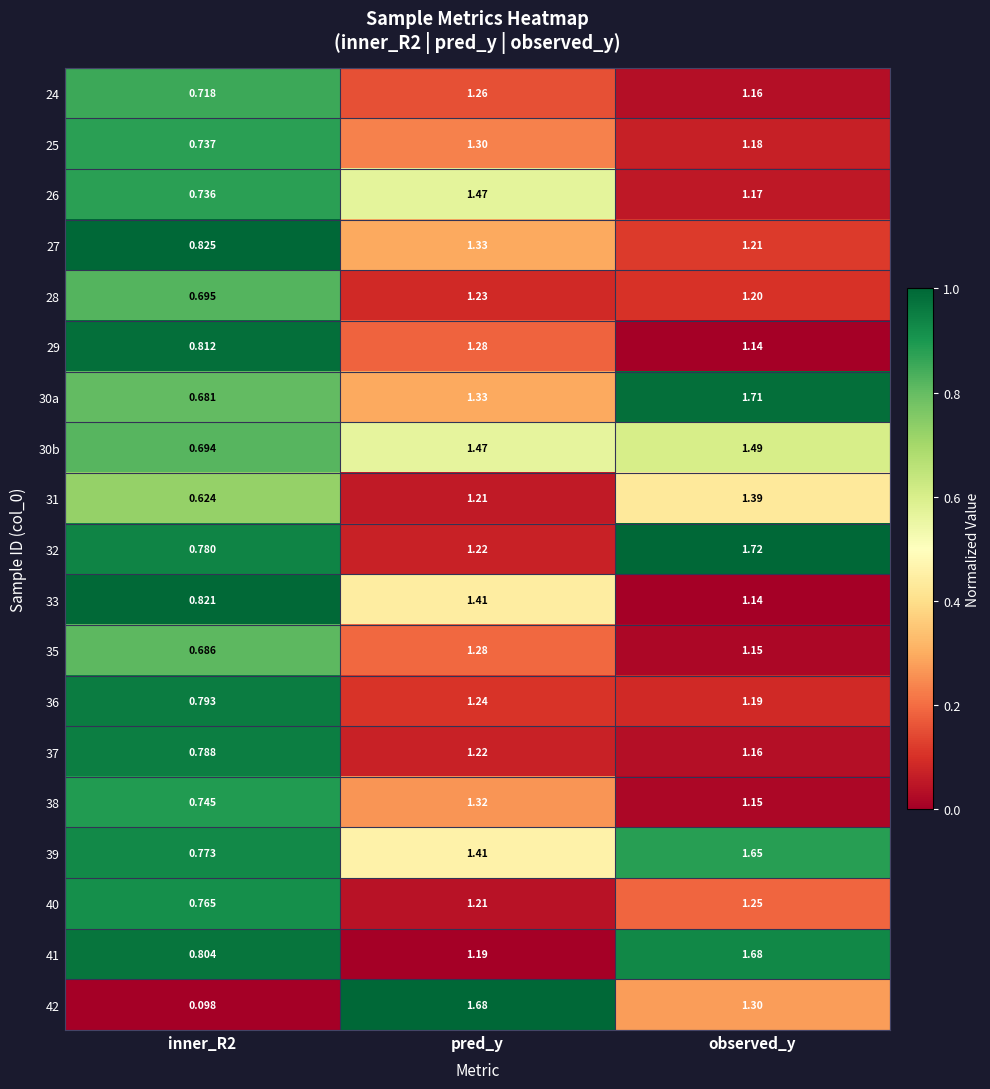

At which label is 33 closest to 1?

observed_y